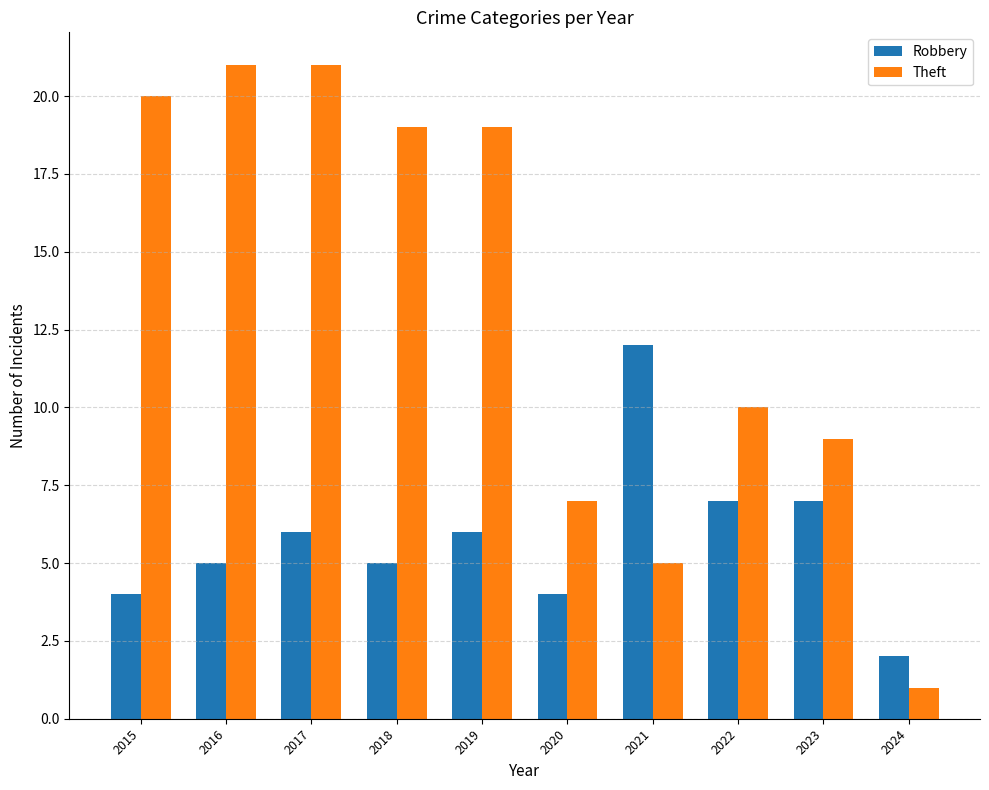

Rank the series by their maximum value, from lowest to highest.

Robbery, Theft